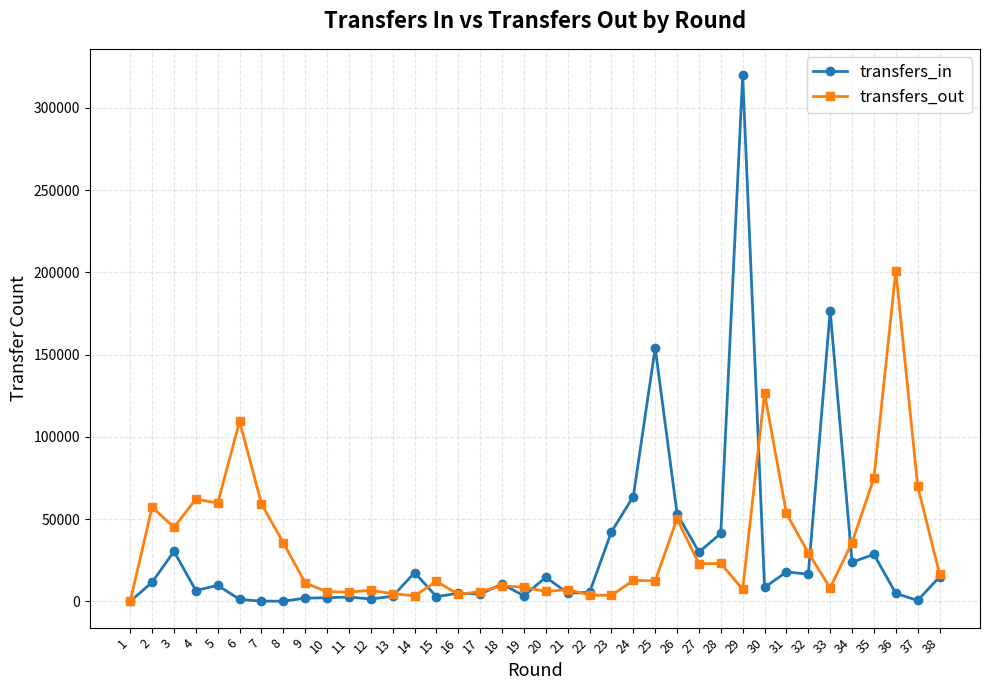

At which label is transfers_in closest to 159976?

25